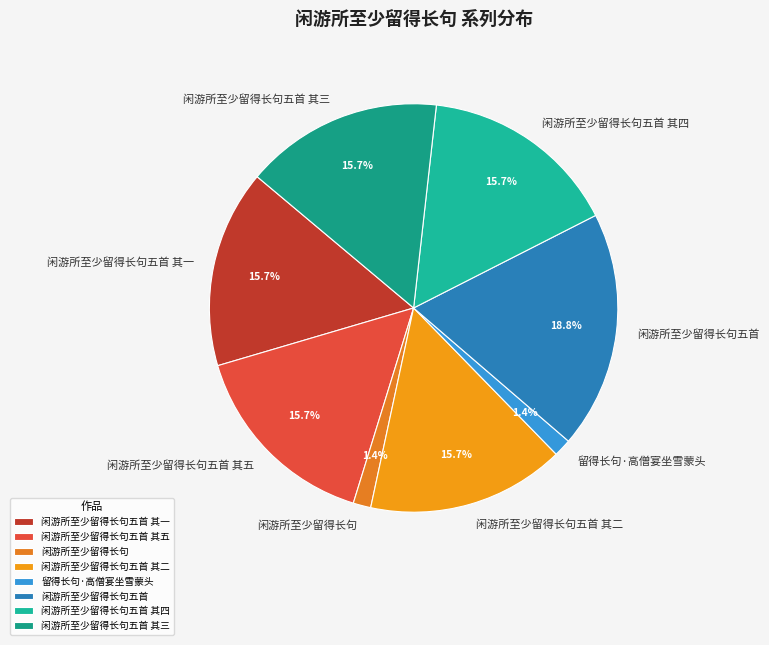

Is 闲游所至少留得长句五首 the majority of the pie?

No